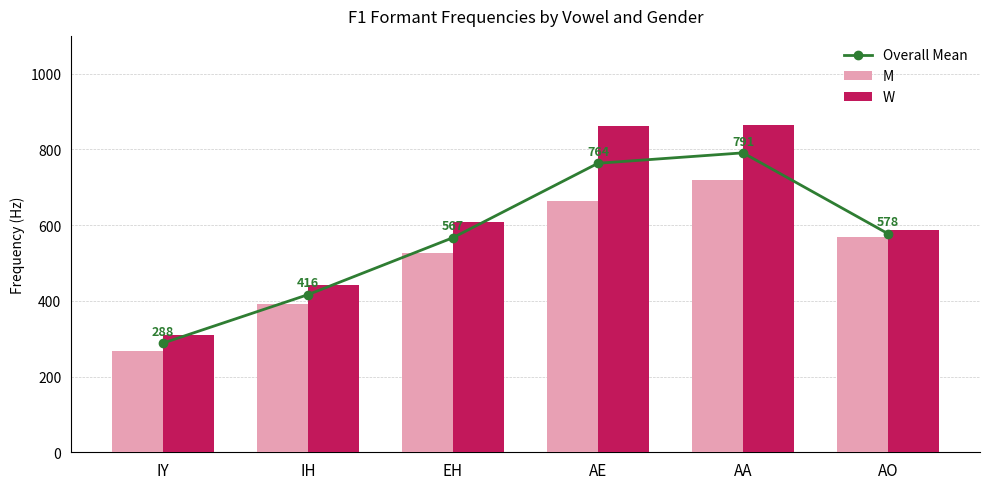

True or false: Overall Mean has a value of 577.5 at AO.

True